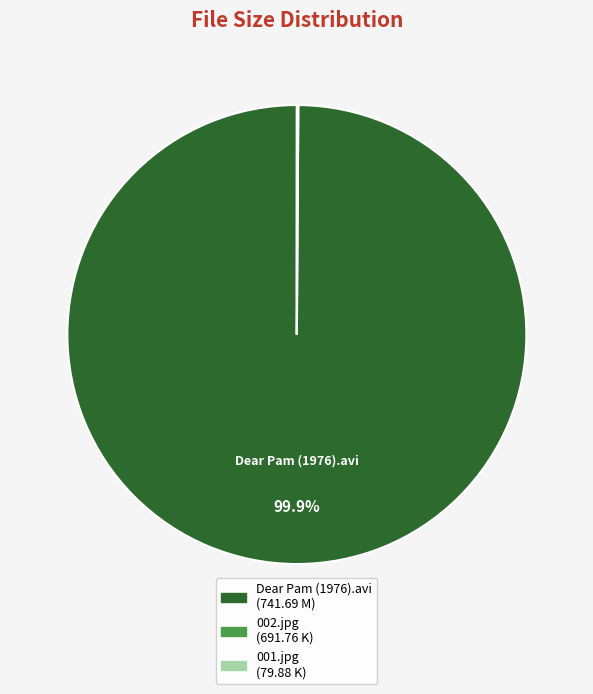

Does any single category account for the majority?

Yes